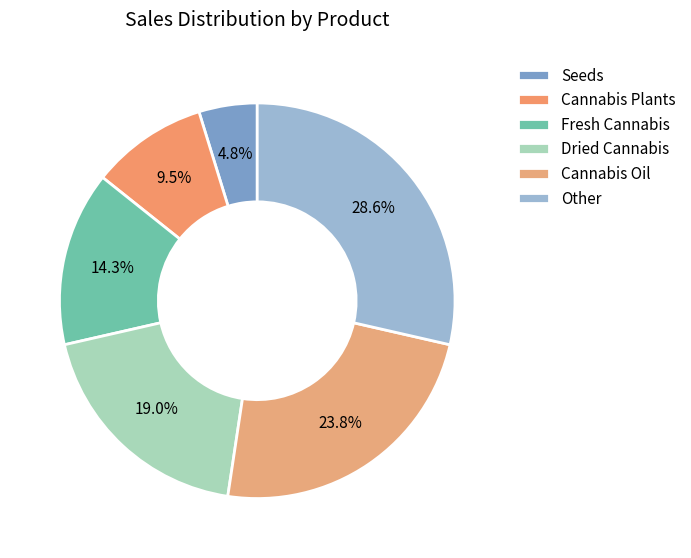

Count the number of slices in the pie.

6